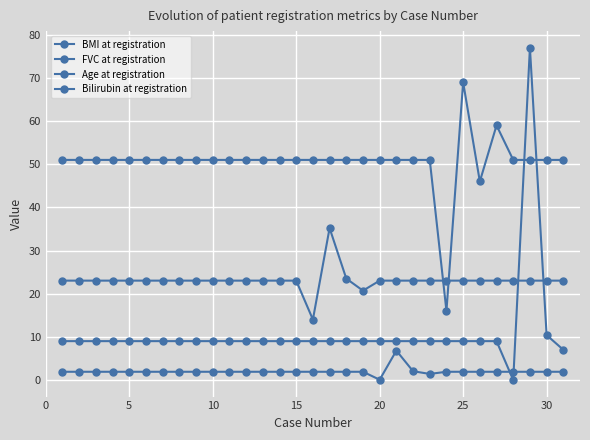

Does the chart have visible grid lines?

Yes